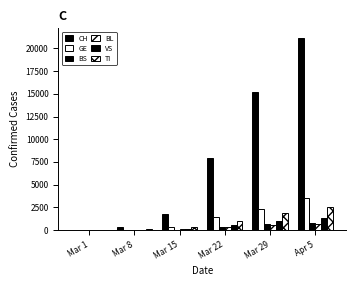

True or false: GE has a value of 11 at Mar 1.

False